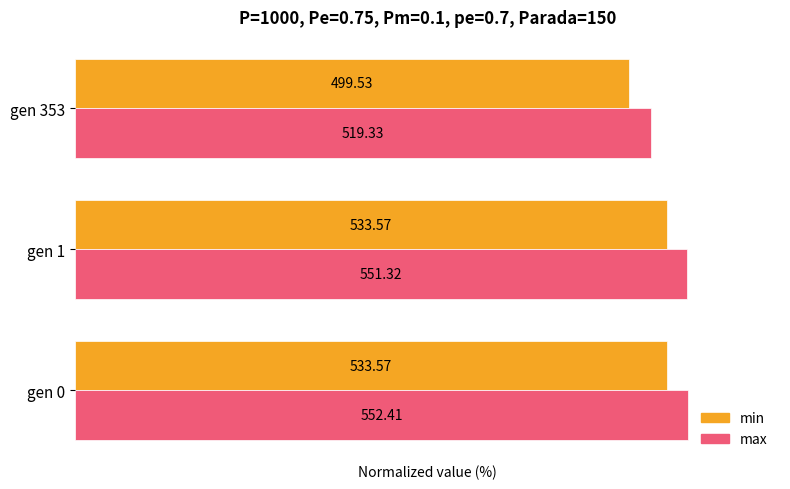

Rank the series by their average value, from highest to lowest.

max, min